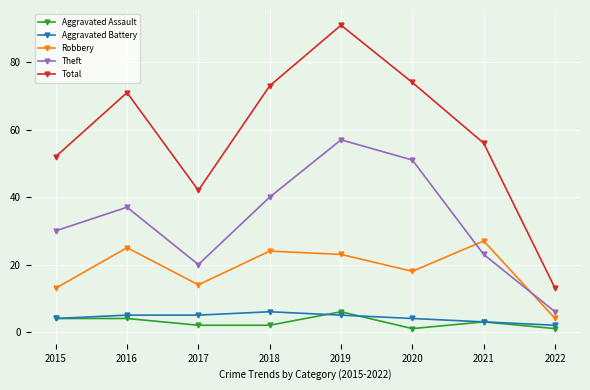

At which label does Robbery first exceed 23?

2016